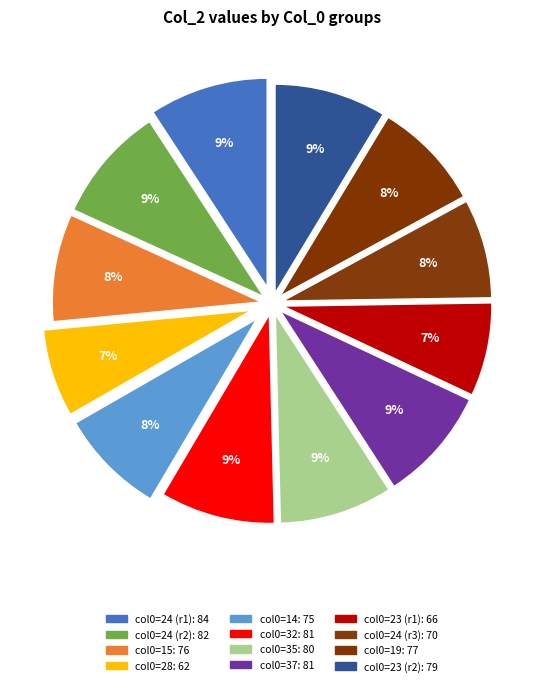

To the nearest percent, what is the average slice percentage?

8%